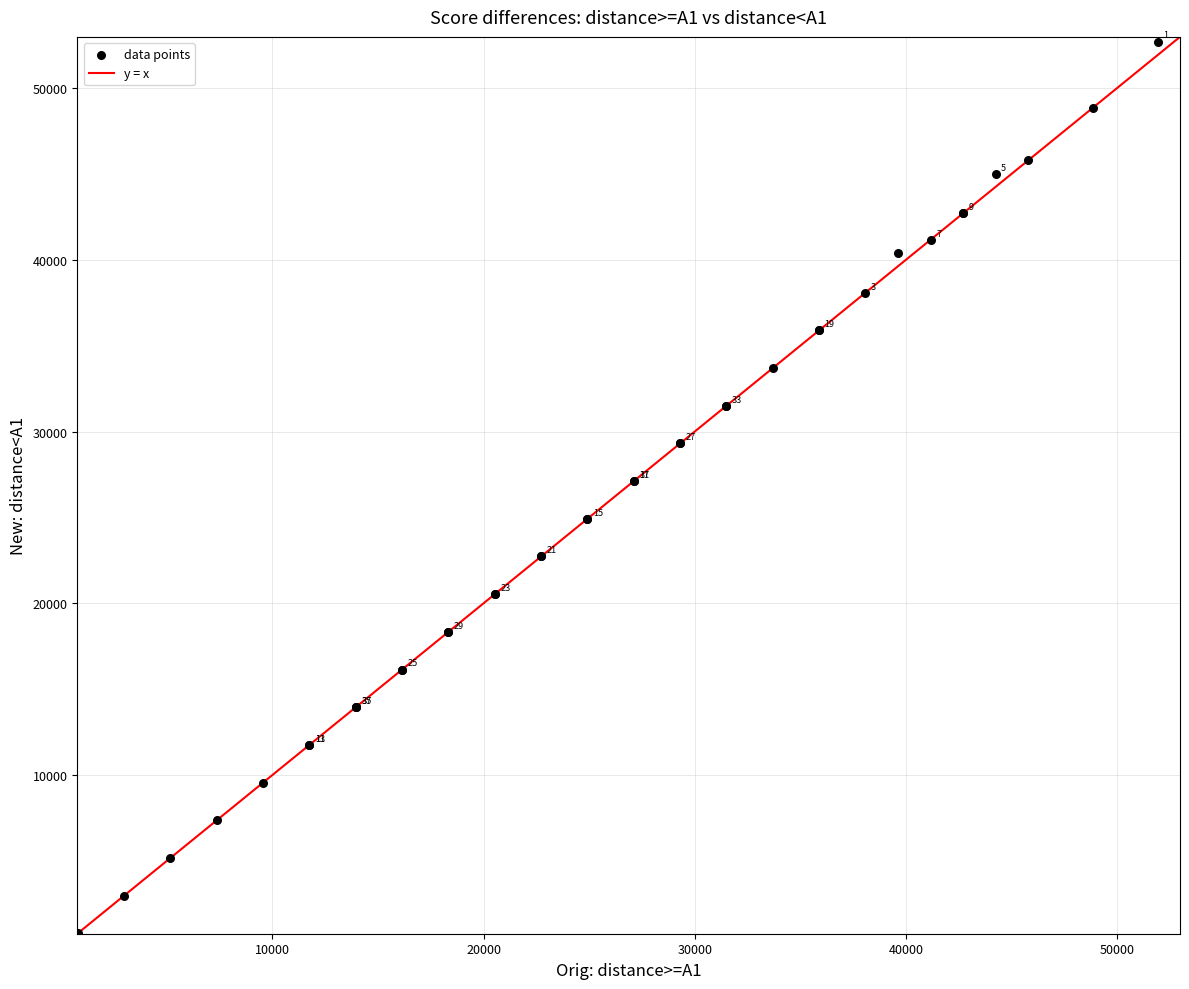

What Y value in the scatter plot is closest to 26746?

27116